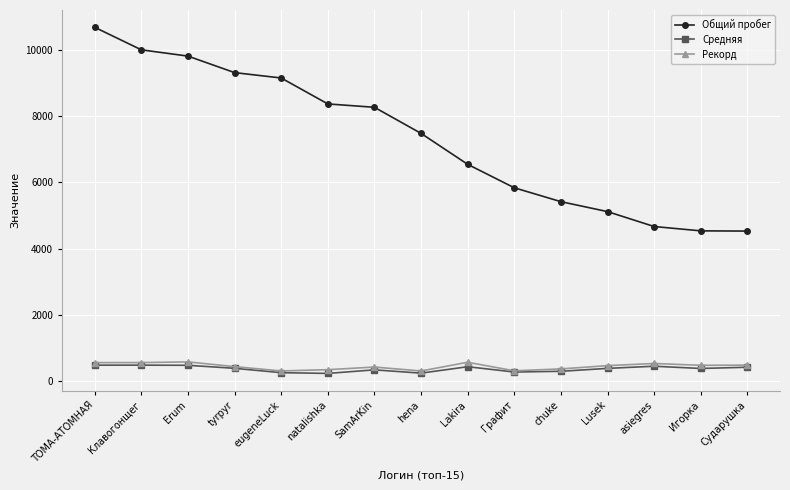

Rank the series by their maximum value, from highest to lowest.

Общий пробег, Рекорд, Средняя